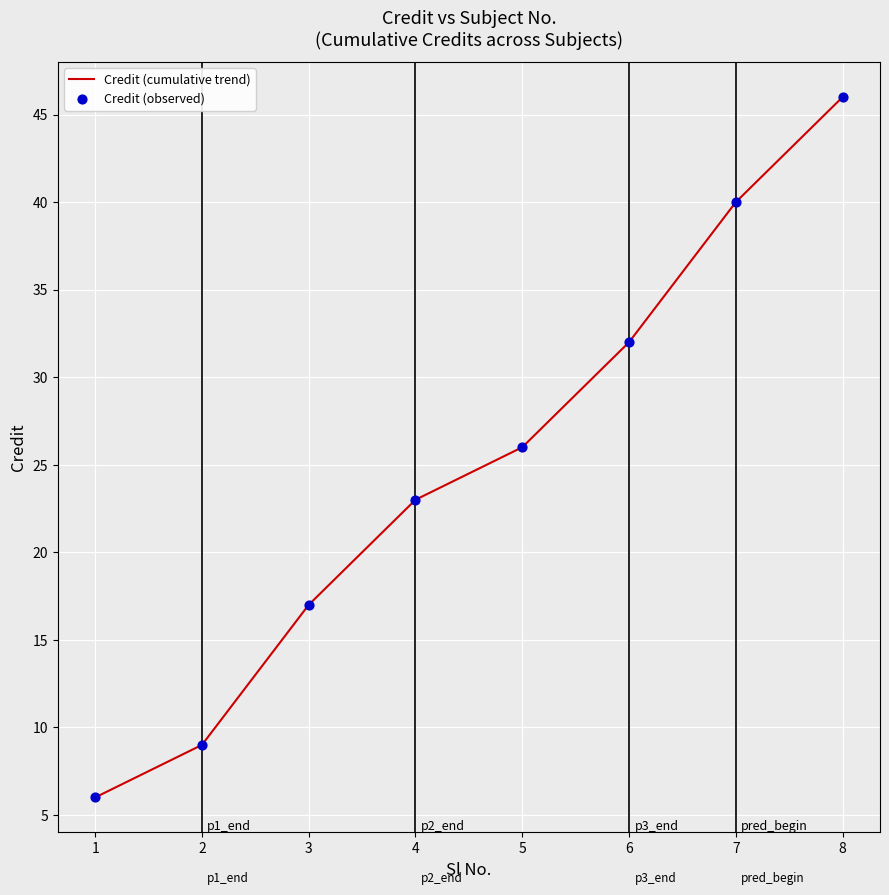

What is the ratio of the value at 8 to the value at 5?

1.8